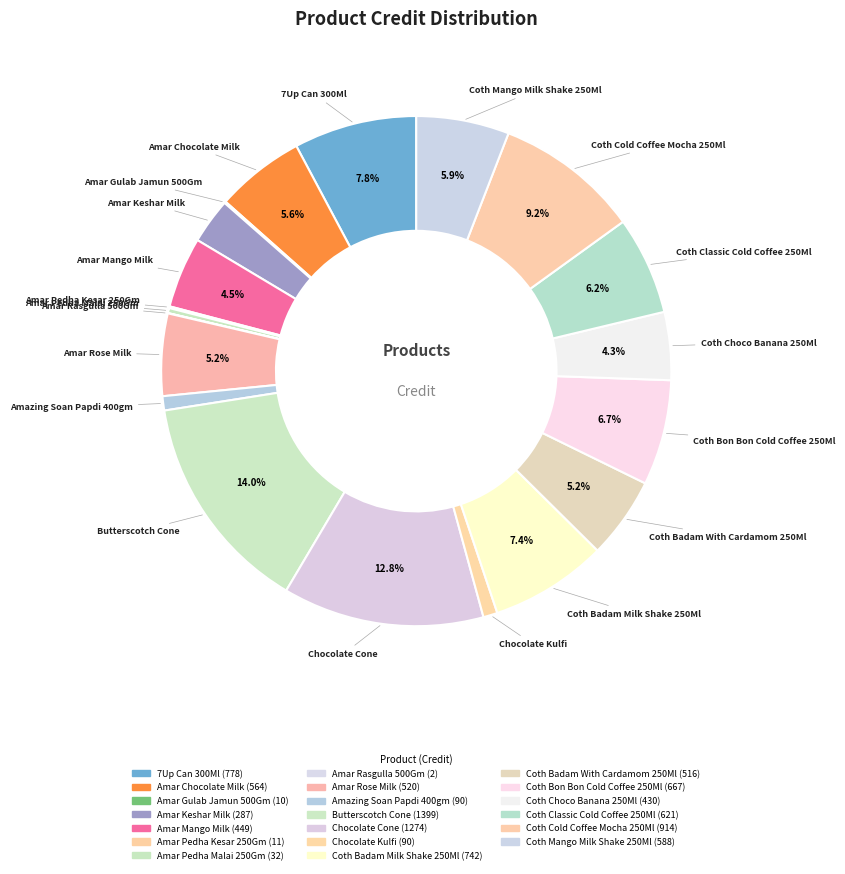

The Coth Cold Coffee Mocha 250Ml slice represents 9% of the pie. True or false?

True